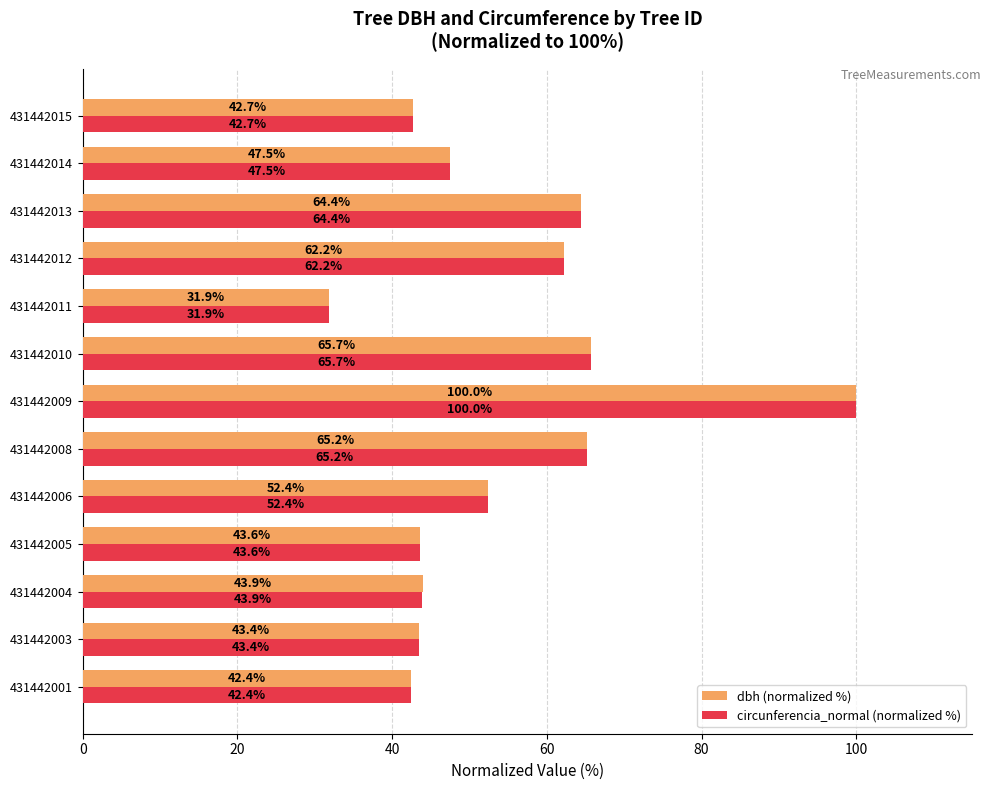

What is the difference between the dbh (normalized %) values at 431442006 and 431442004?

8.5